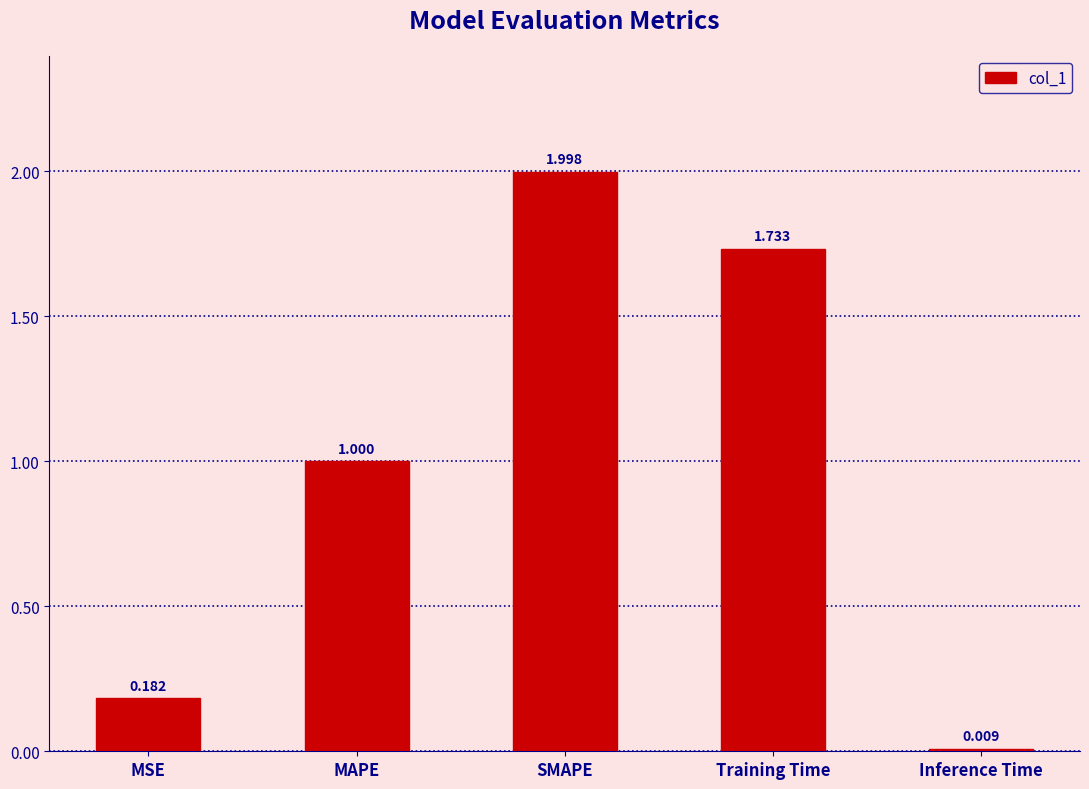

Is it true that the value at MSE is 0.3?

False